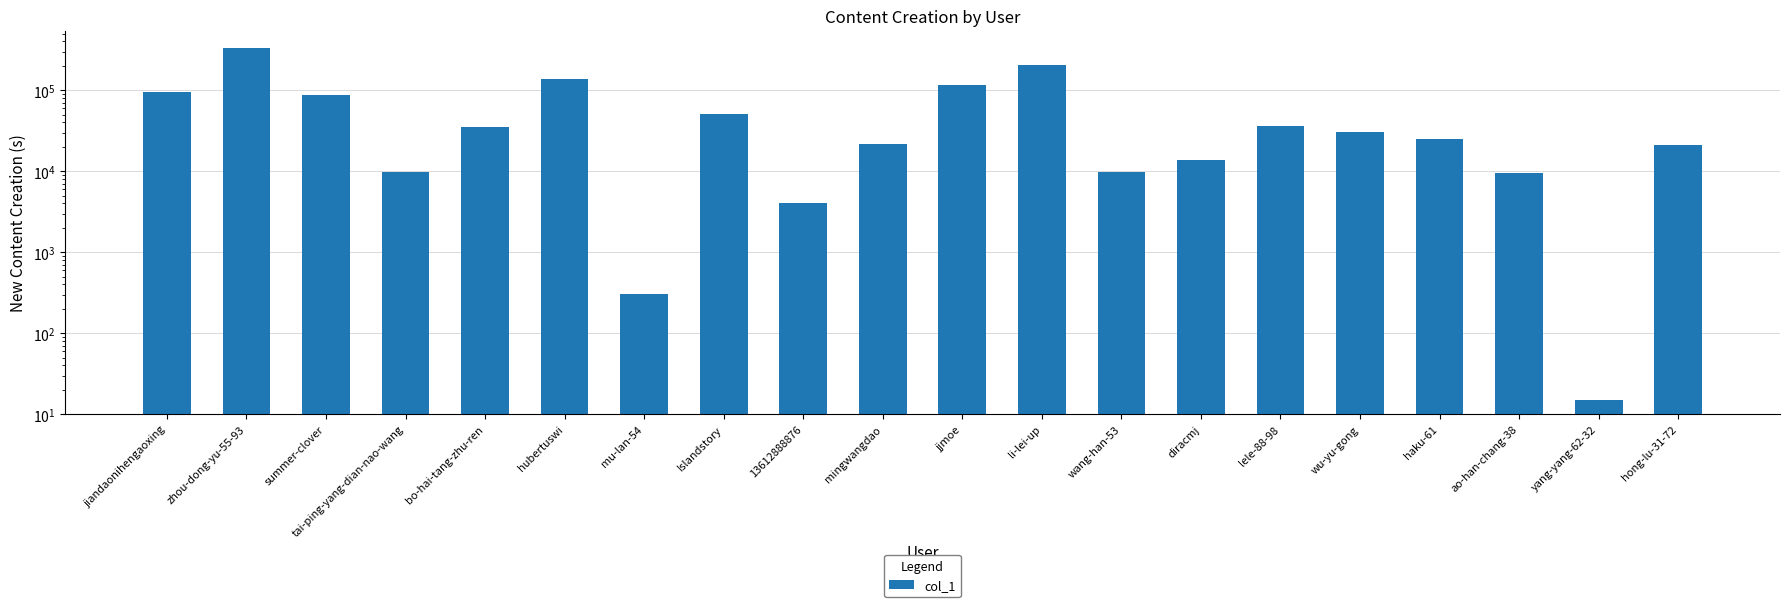

List the labels in order of value, smallest first.

yang-yang-62-32, mu-lan-54, 13612888876, ao-han-chang-38, tai-ping-yang-dian-nao-wang, wang-han-53, diracmj, hong-lu-31-72, mingwangdao, haku-61, wu-yu-gong, bo-hai-tang-zhu-ren, lele-88-98, Islandstory, summer-clover, jiandaonihengaoxing, jjmoe, hubertuswi, li-lei-up, zhou-dong-yu-55-93